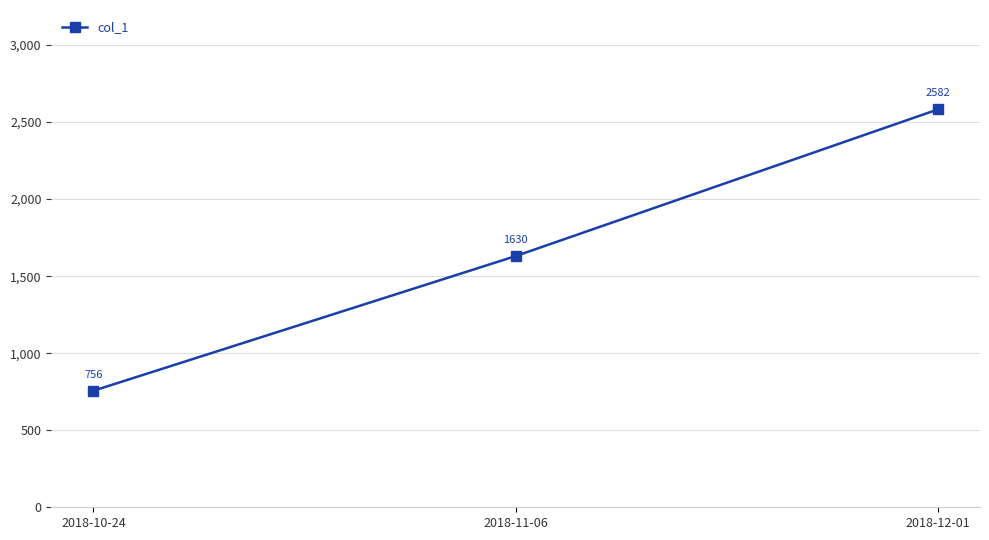

What position from the left is 2018-10-24?

1